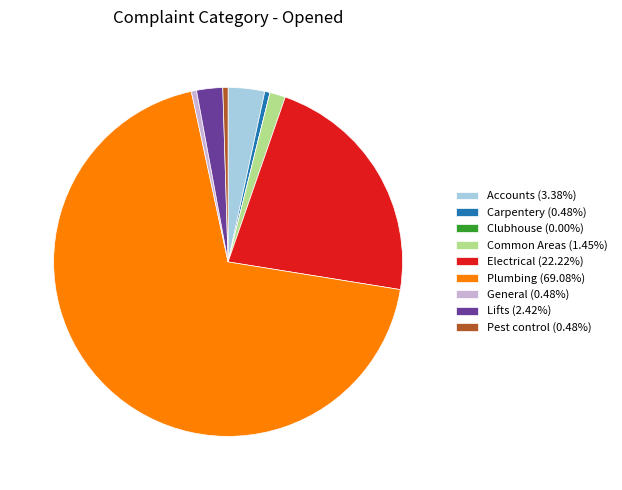

Is there a majority slice in this chart?

Yes